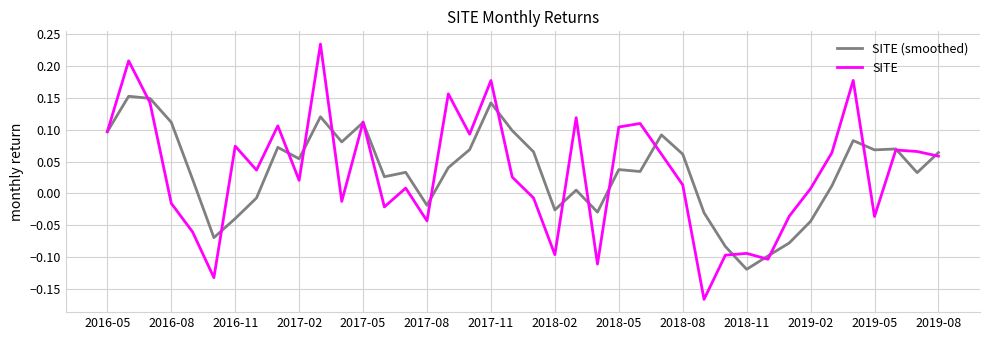

True or false: SITE (smoothed) has more than 1 interior local peaks.

True